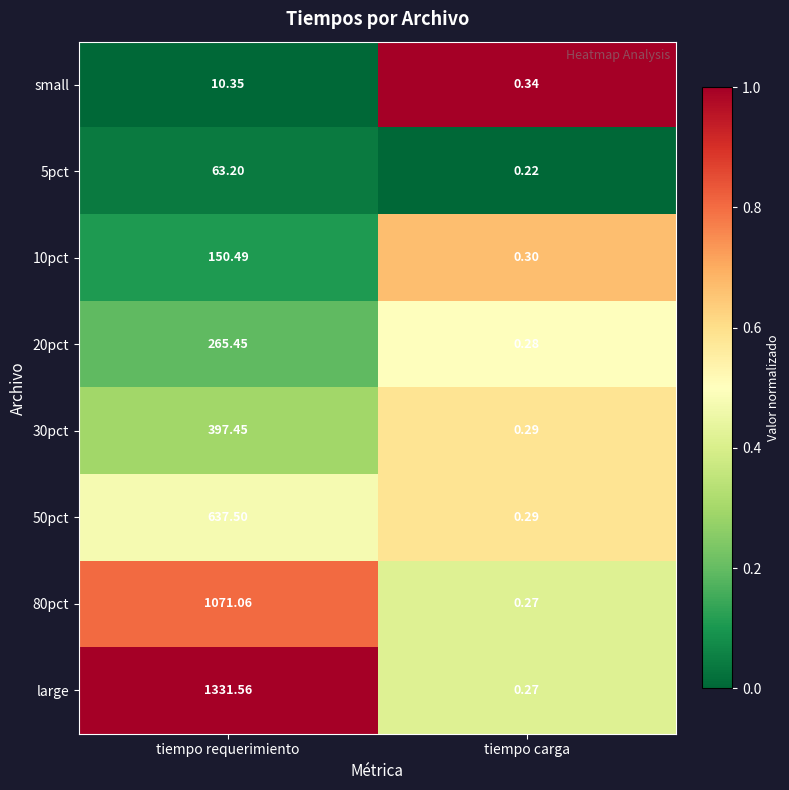

Which series changed the most between tiempo requerimiento and tiempo carga?

large